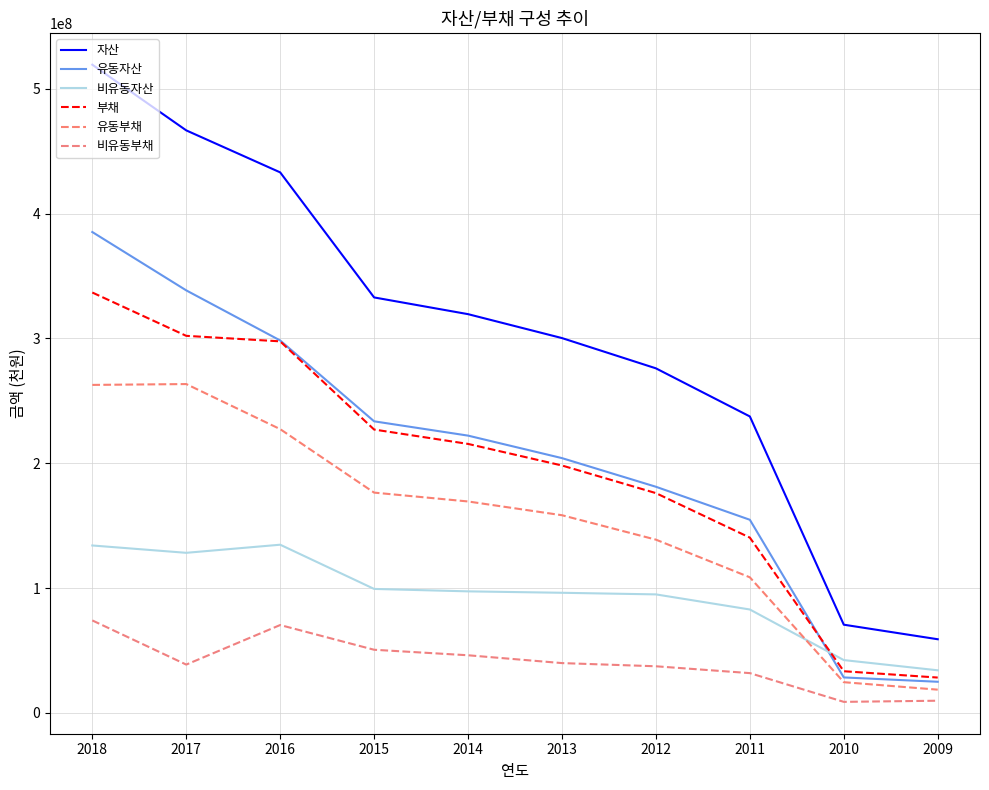

Read the 유동자산 value at 2018.

385324755